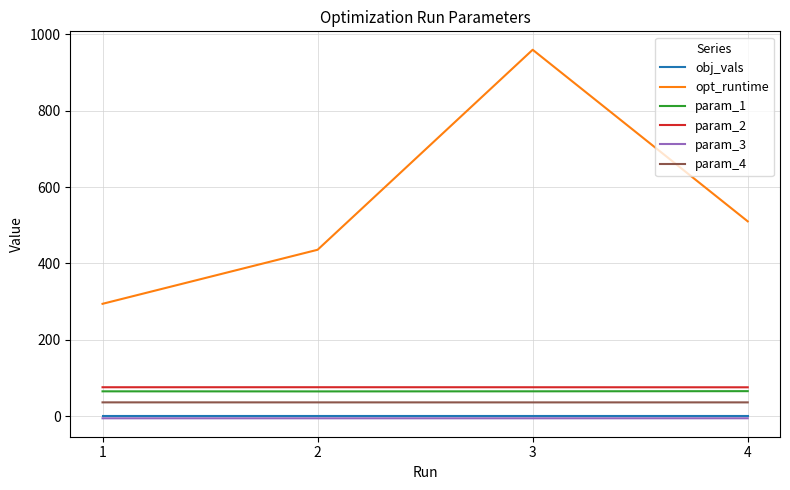

The value of param_1 at 4 is 99.1. True or false?

False